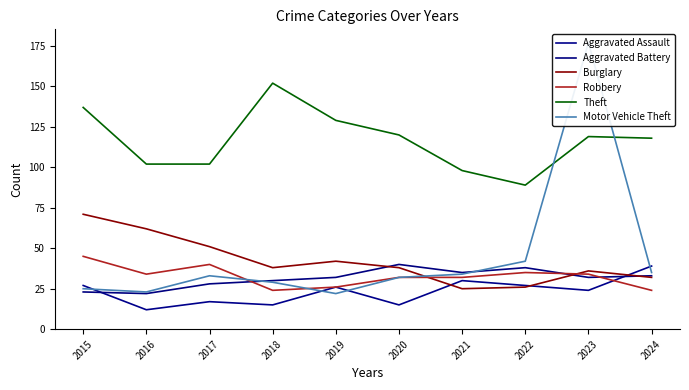

Is the value of Theft at 2015 greater than the value of Motor Vehicle Theft at 2018?

Yes